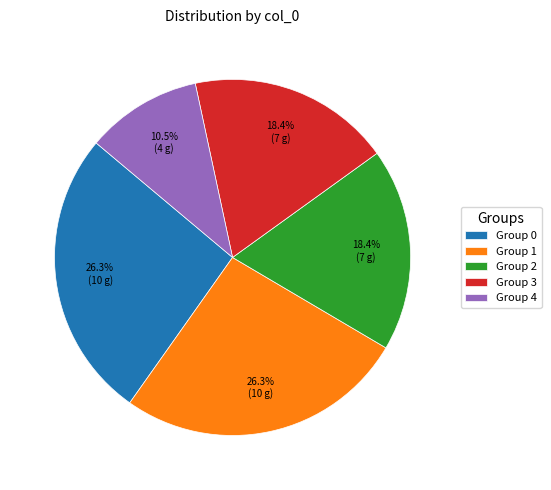

Count the number of slices in the pie.

5